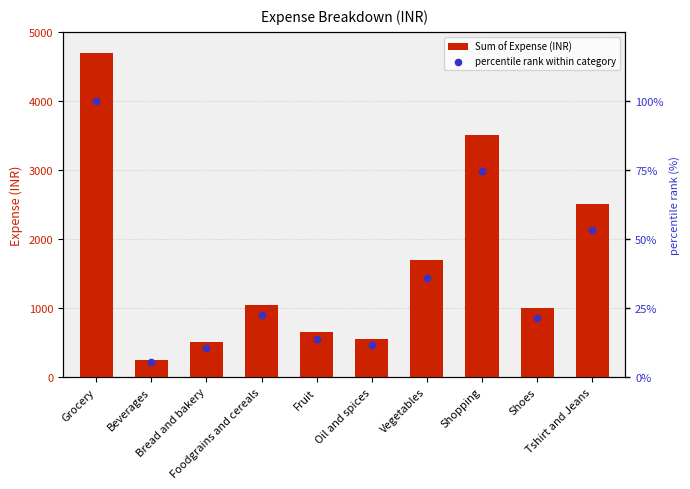

Which series contains the highest Y value?

Sum of Expense (INR)